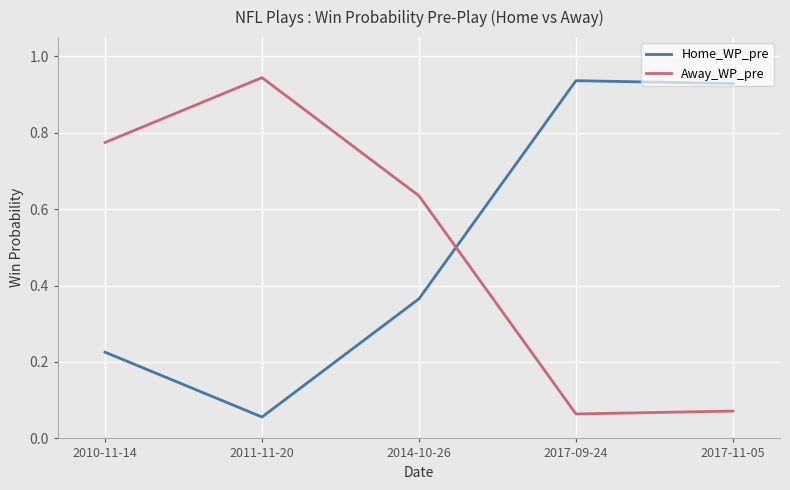

What position from the left is 2017-09-24?

4